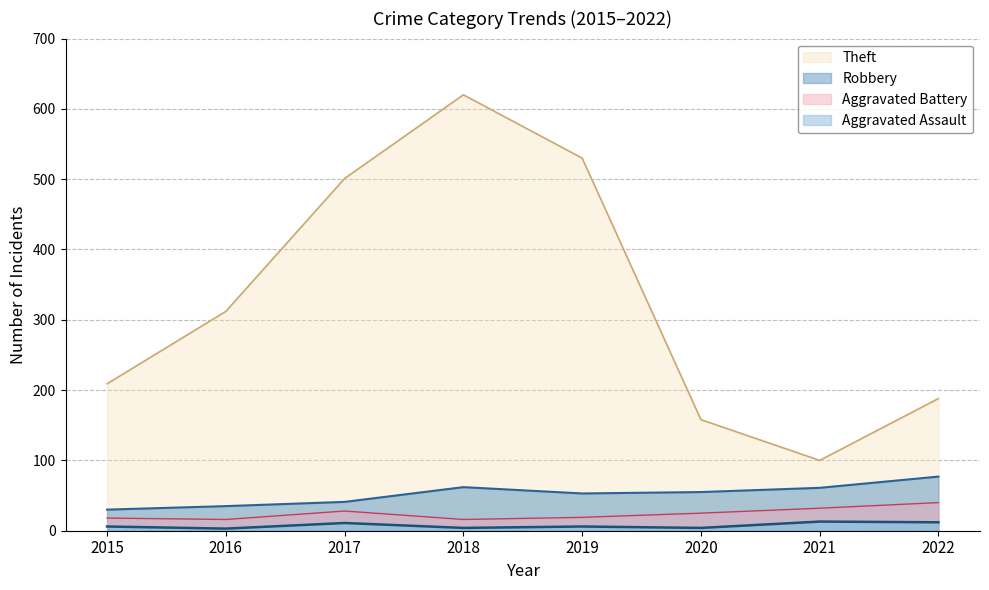

Which category has the lowest value in the Robbery series?

2015